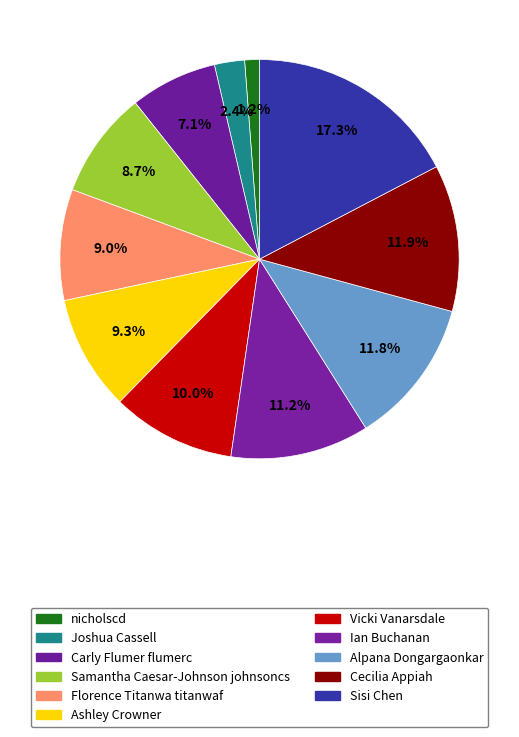

Is it true that Alpana Dongargaonkar is 12% of the pie?

True